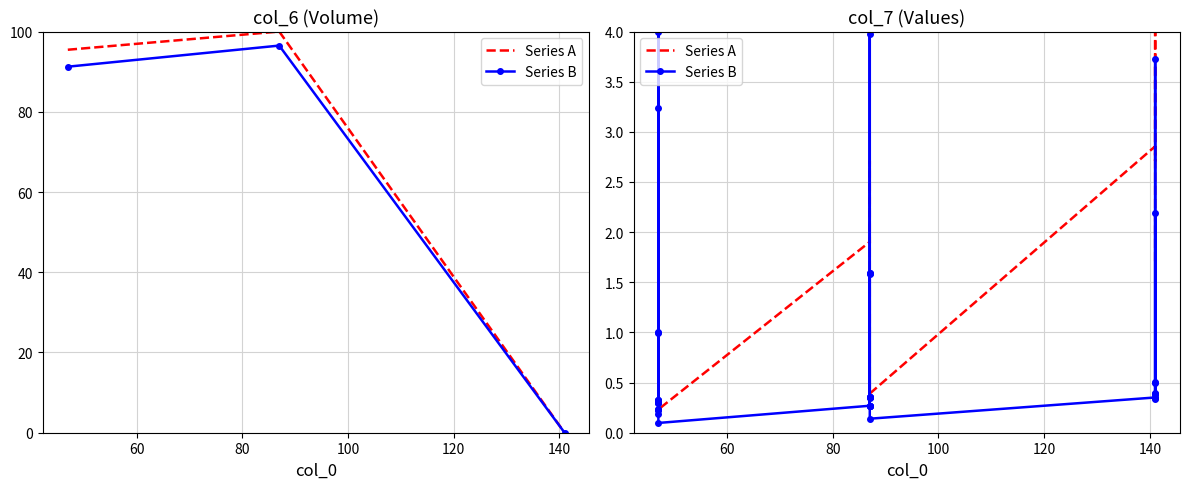

What is the sum of all Series A values?

80.8